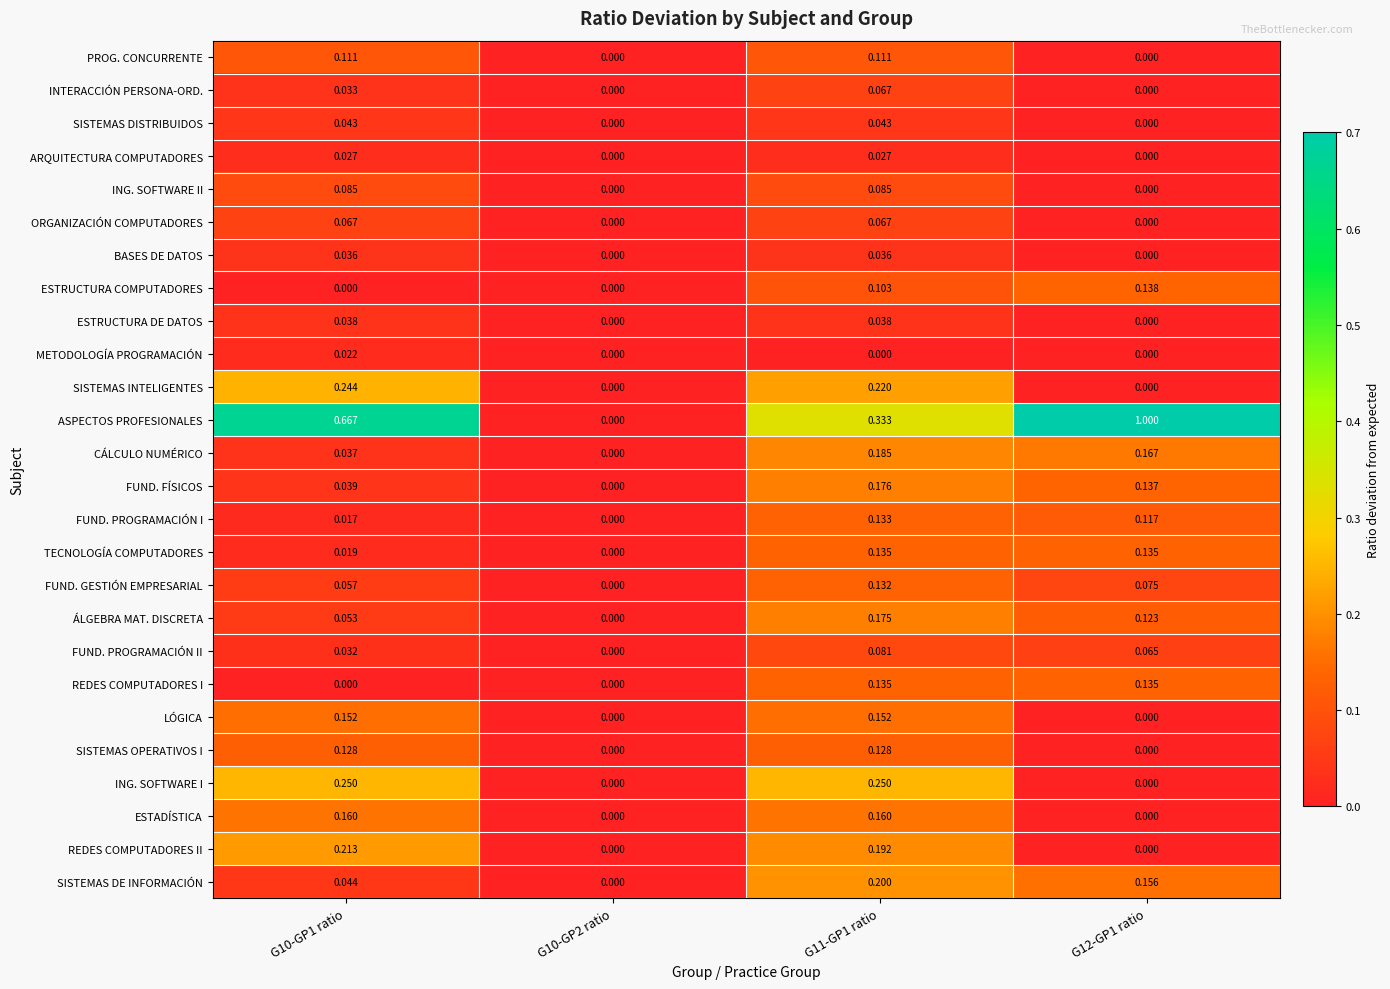

Which series has the widest spread of values?

ASPECTOS PROFESIONALES